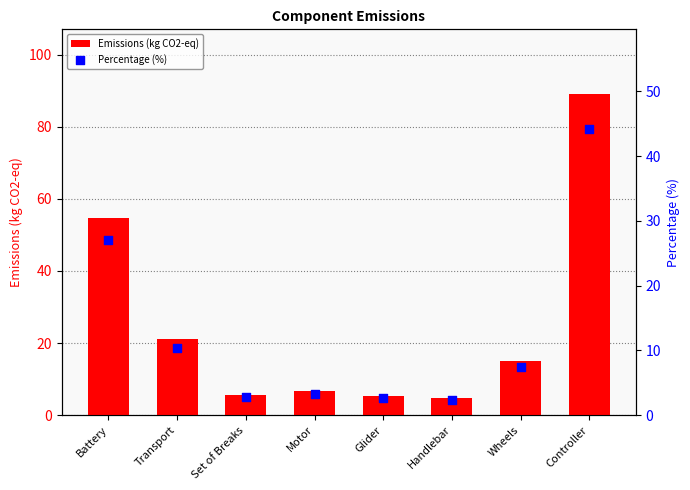

Which series contains the lowest Y value?

Percentage (%)